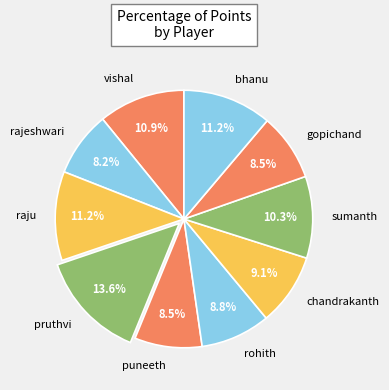

To the nearest percent, what is the average slice percentage?

10%